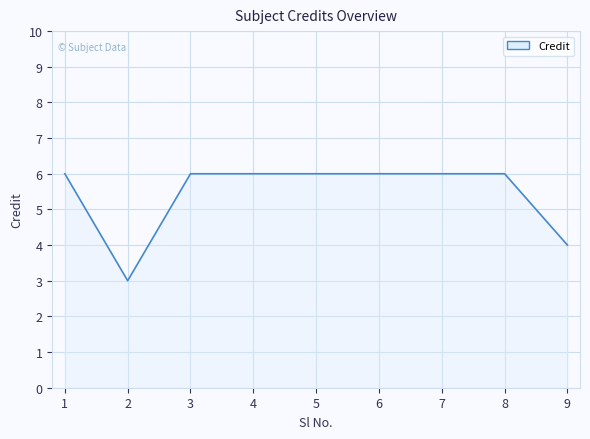

How many values are between 6 and 7?

7